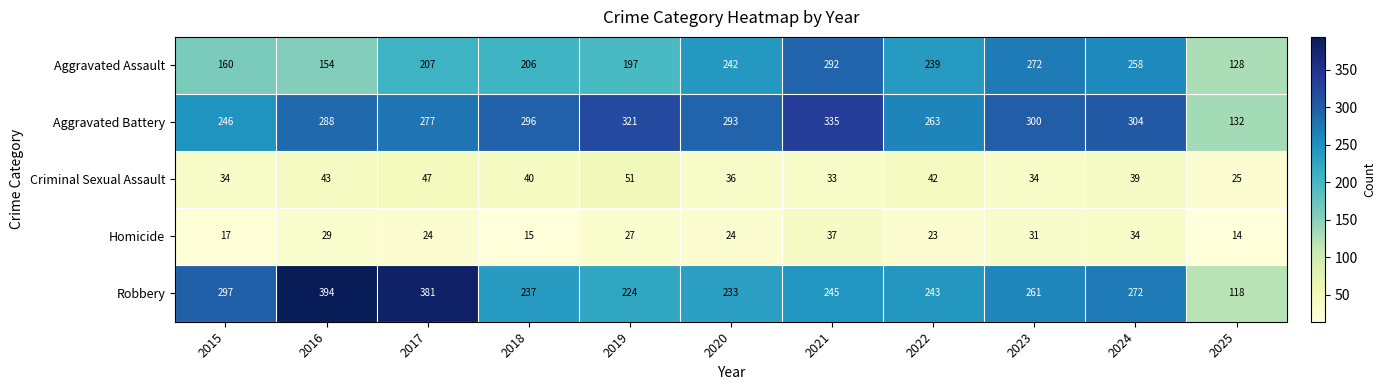

True or false: Aggravated Assault has a value of 300 at 2017.

False